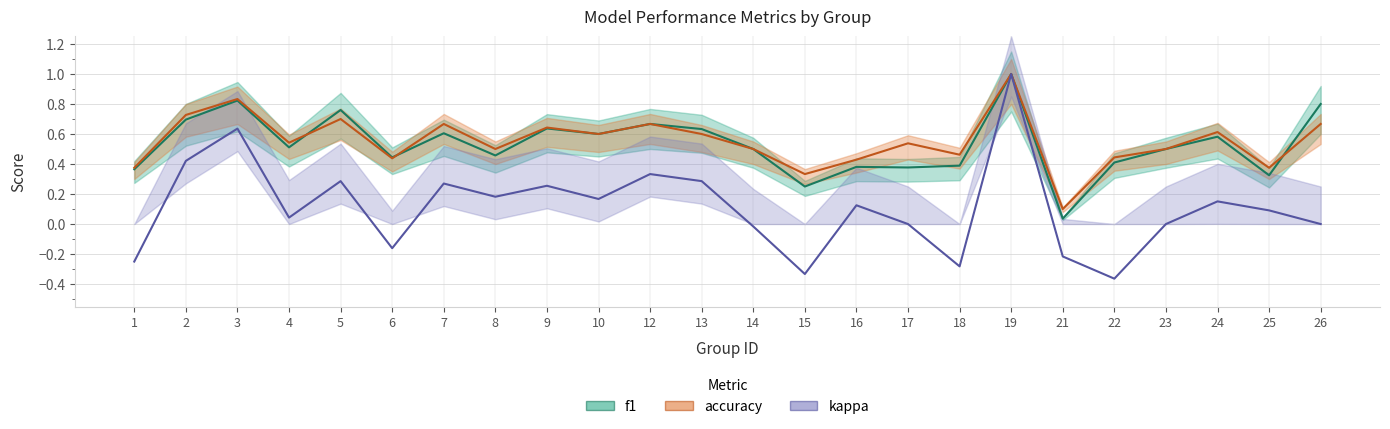

How many lines are shown in the chart?

3